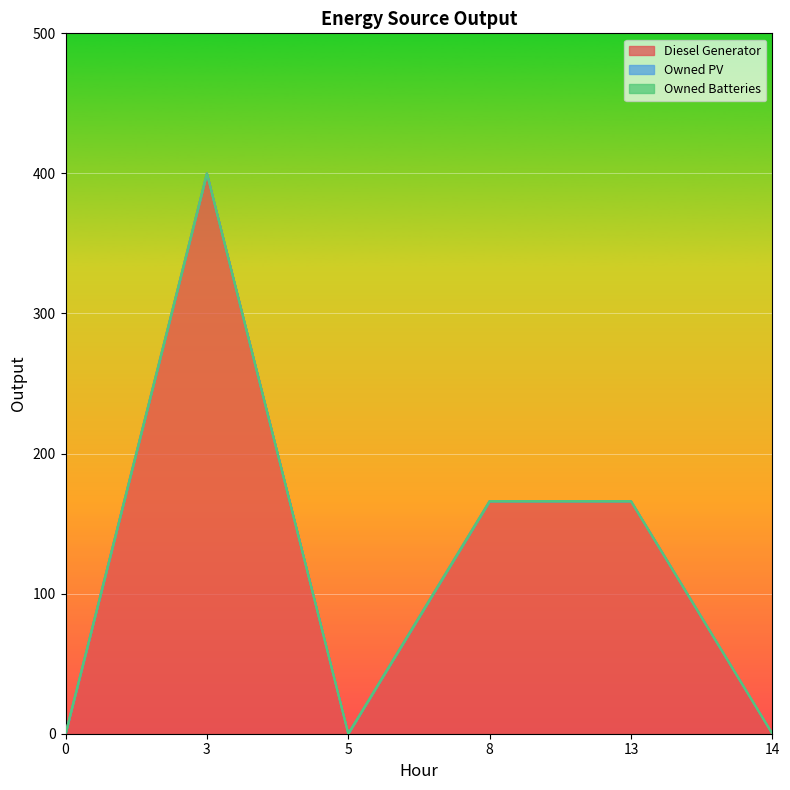

What is the difference between the second highest and minimum values in the Diesel Generator series?

166.0